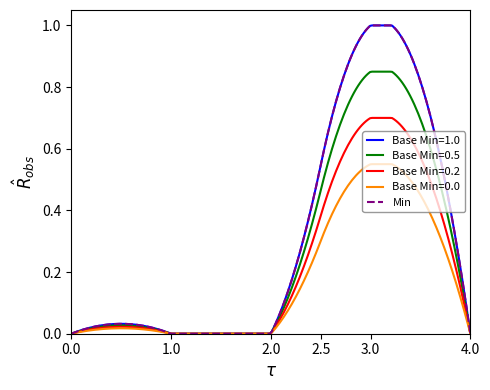

Is this an area chart (filled region under the line)?

No